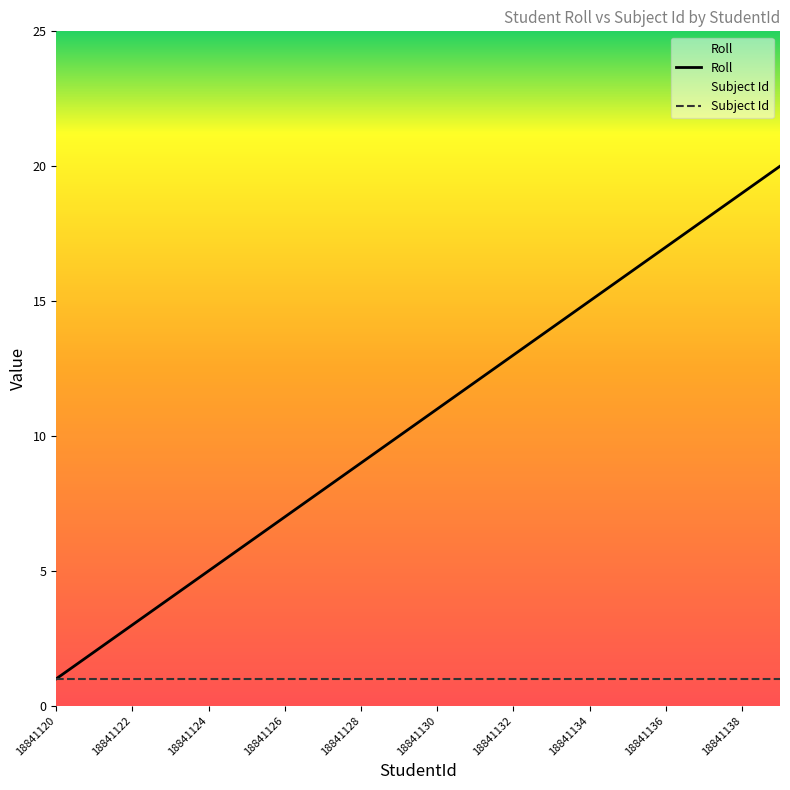

At 18841130, list the series in order from largest to smallest.

Roll, Subject Id